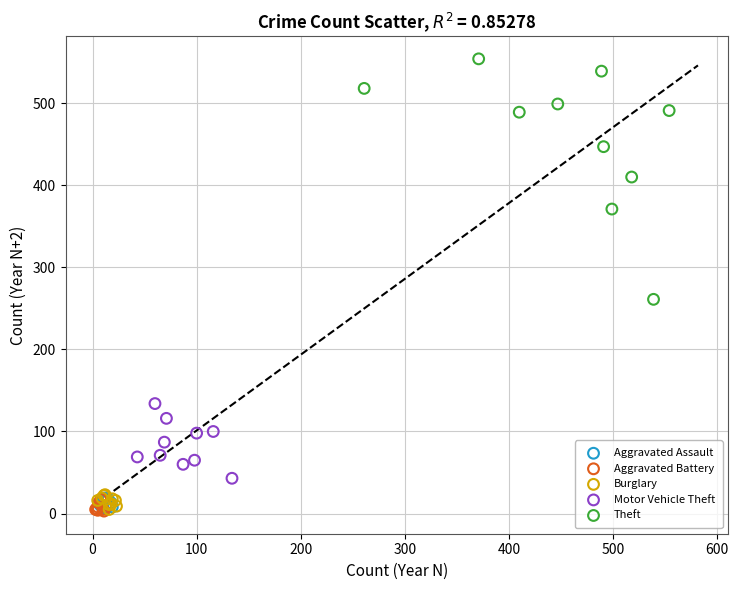

Which series reaches the maximum Y coordinate?

Theft